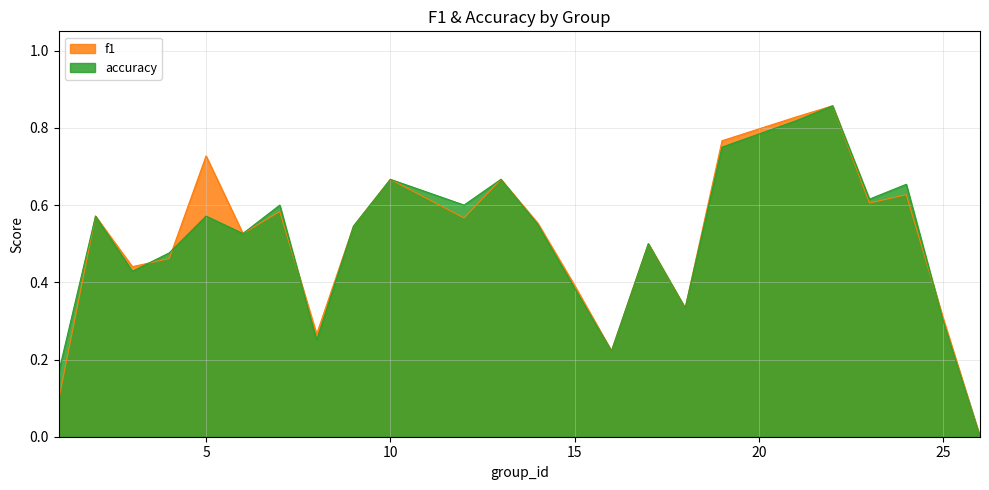

The accuracy series shows 0.2 at 10. True or false?

False